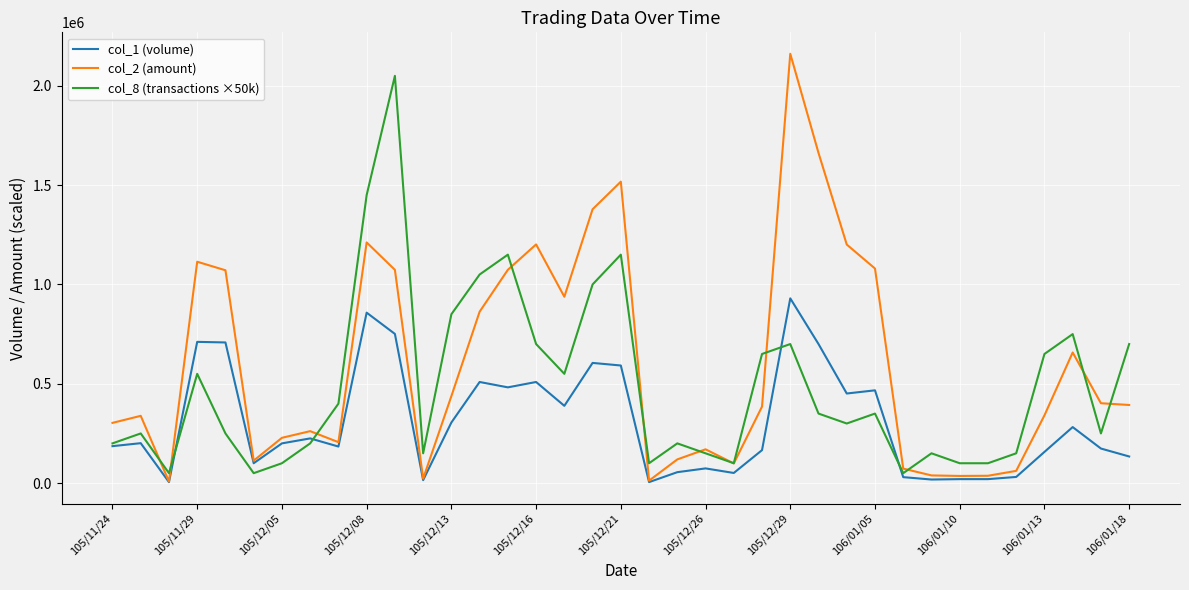

What is the maximum value shown in the chart?

2161310